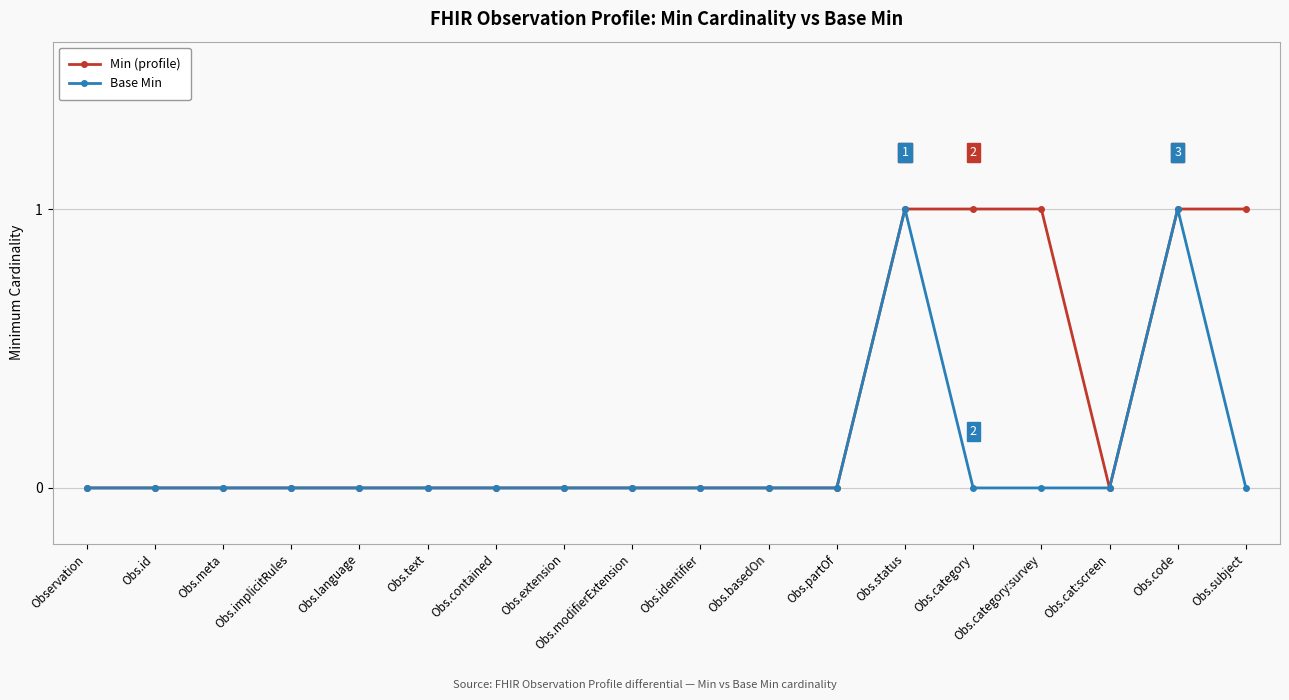

How many lines are shown in the chart?

2